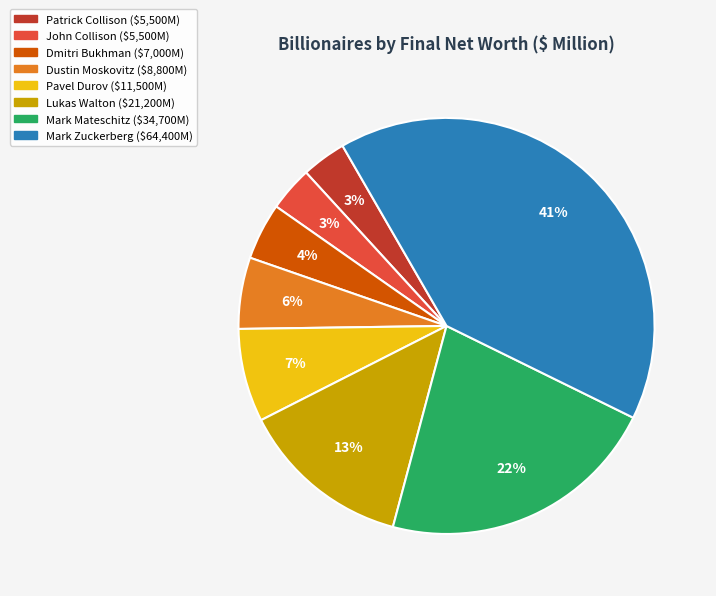

How many segments does this pie chart have?

8